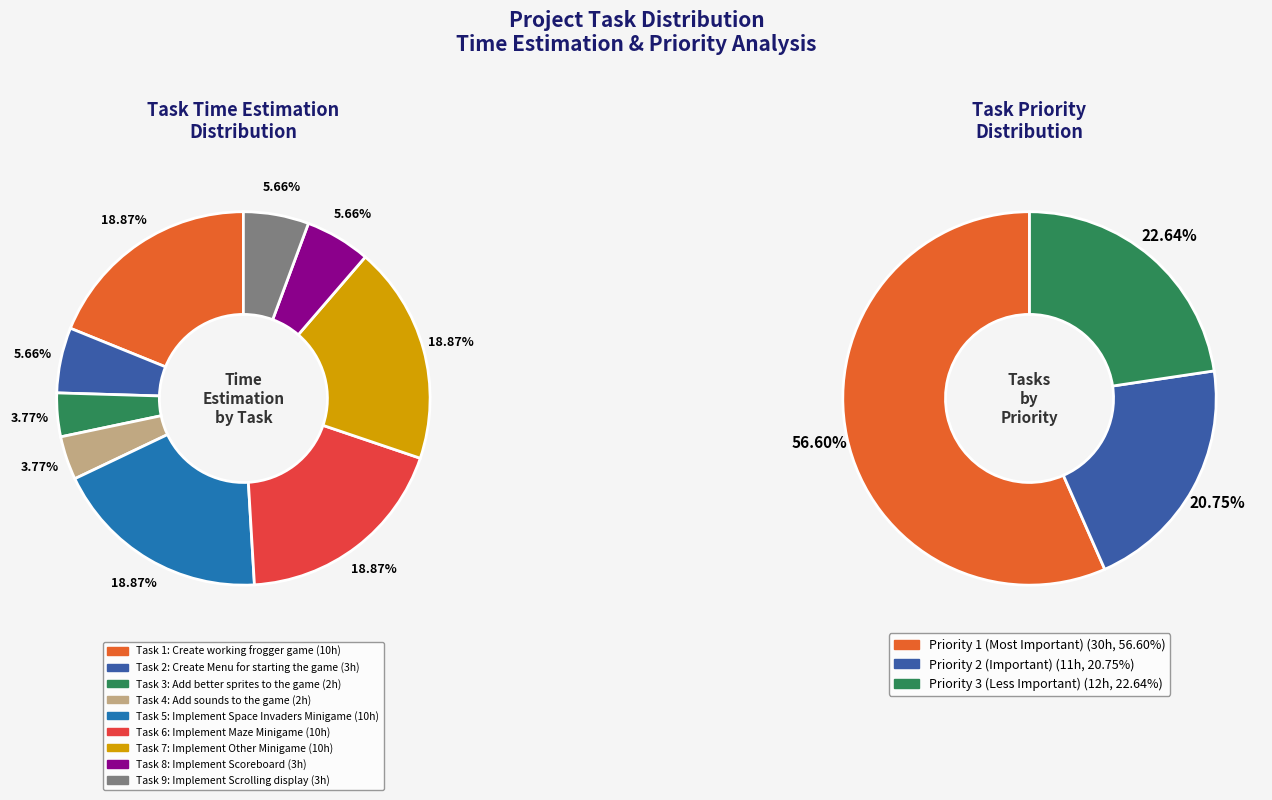

To the nearest percent, what portion does Implement Other Minigame represent?

19%